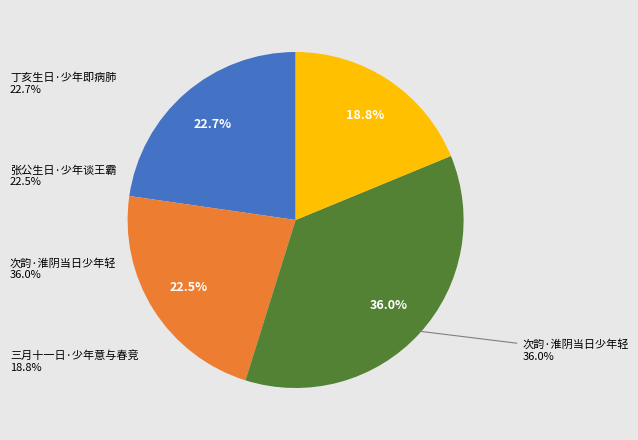

What is the total percentage of 张公生日·少年谈王霸 and 丁亥生日·少年即病肺?

45.2%